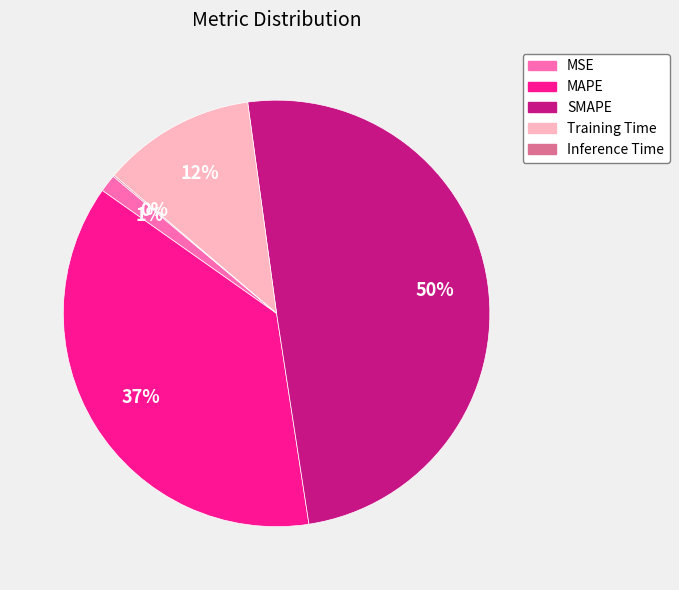

Which category has the biggest portion of the pie?

SMAPE